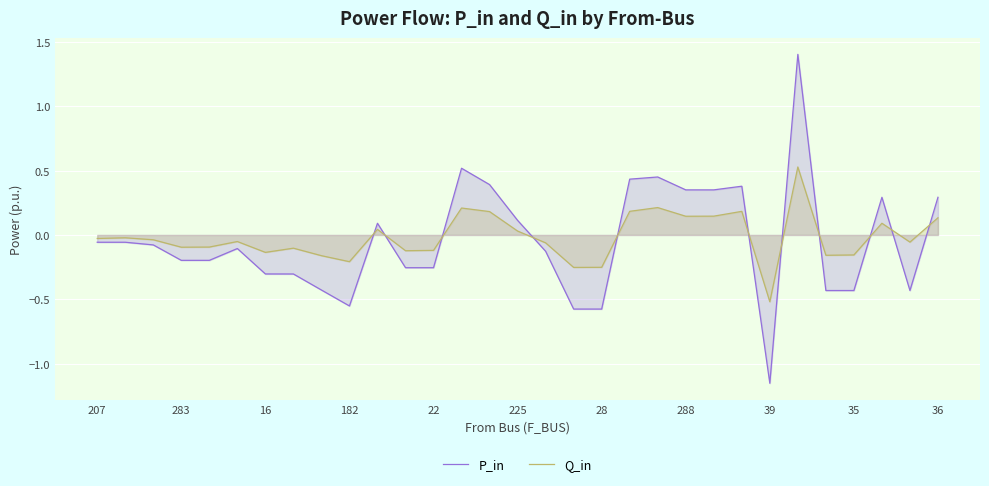

What is the value of the Q_in point at the 7th from the left?

-0.1